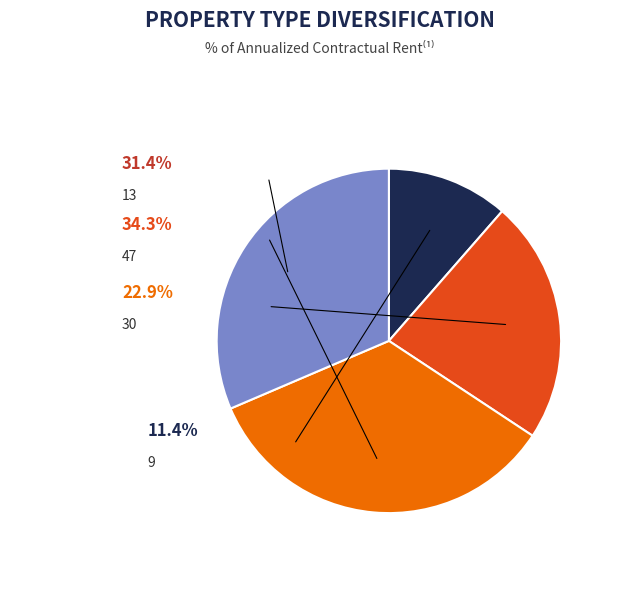

Count the number of slices in the pie.

4